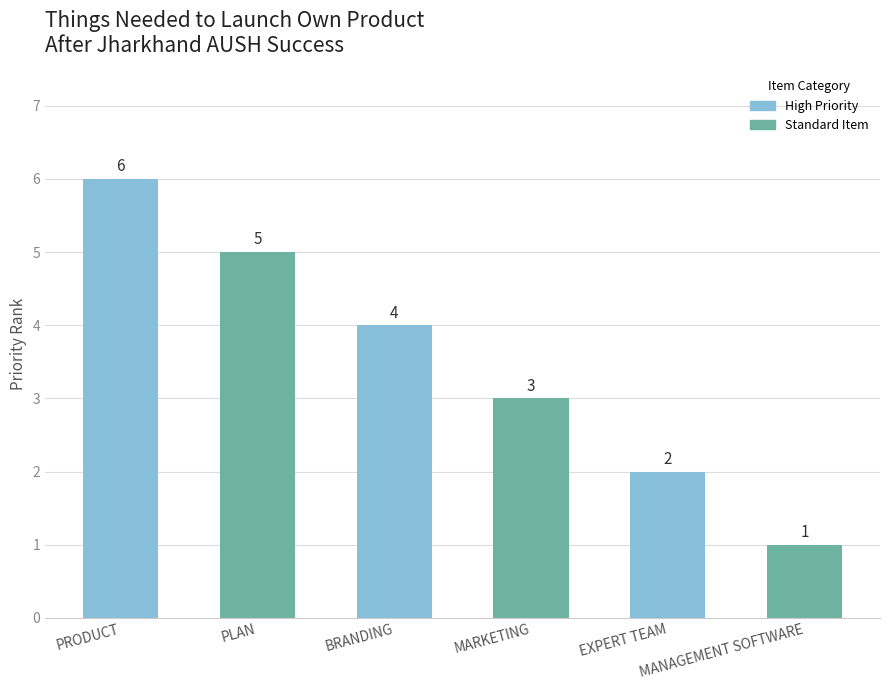

Count the number of data series in this chart.

1